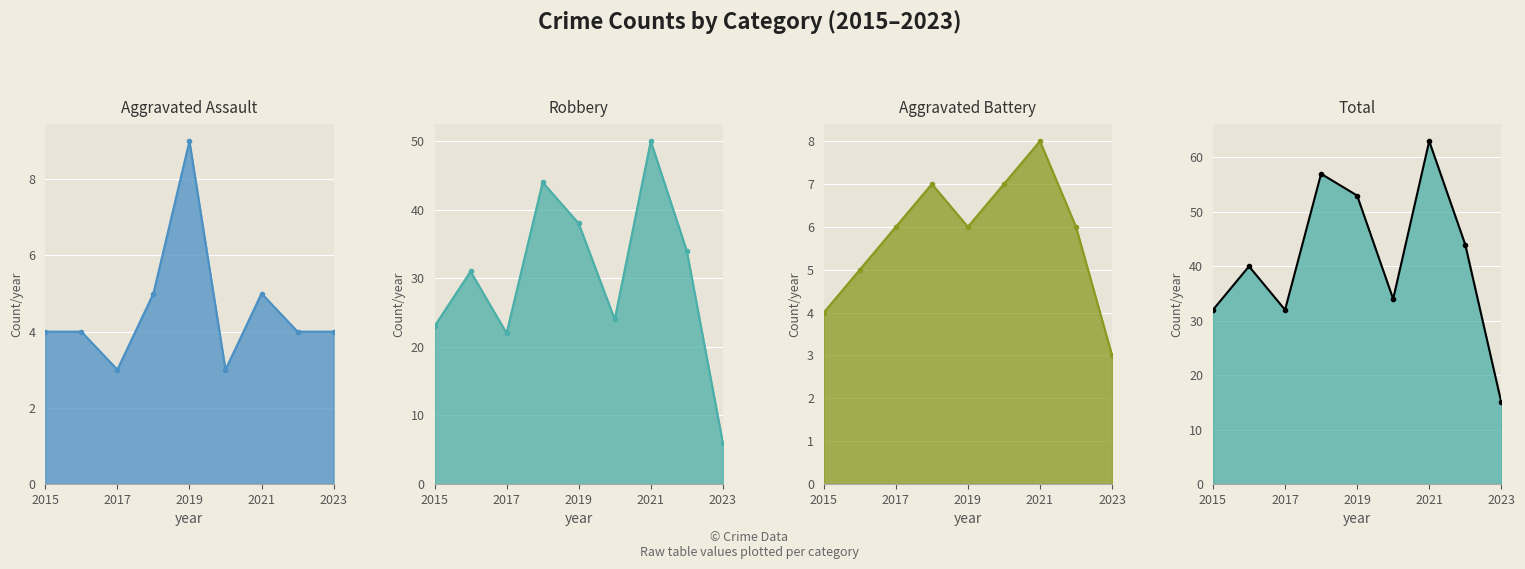

What is the difference between the maximum and minimum values in the Aggravated Assault line series?

6